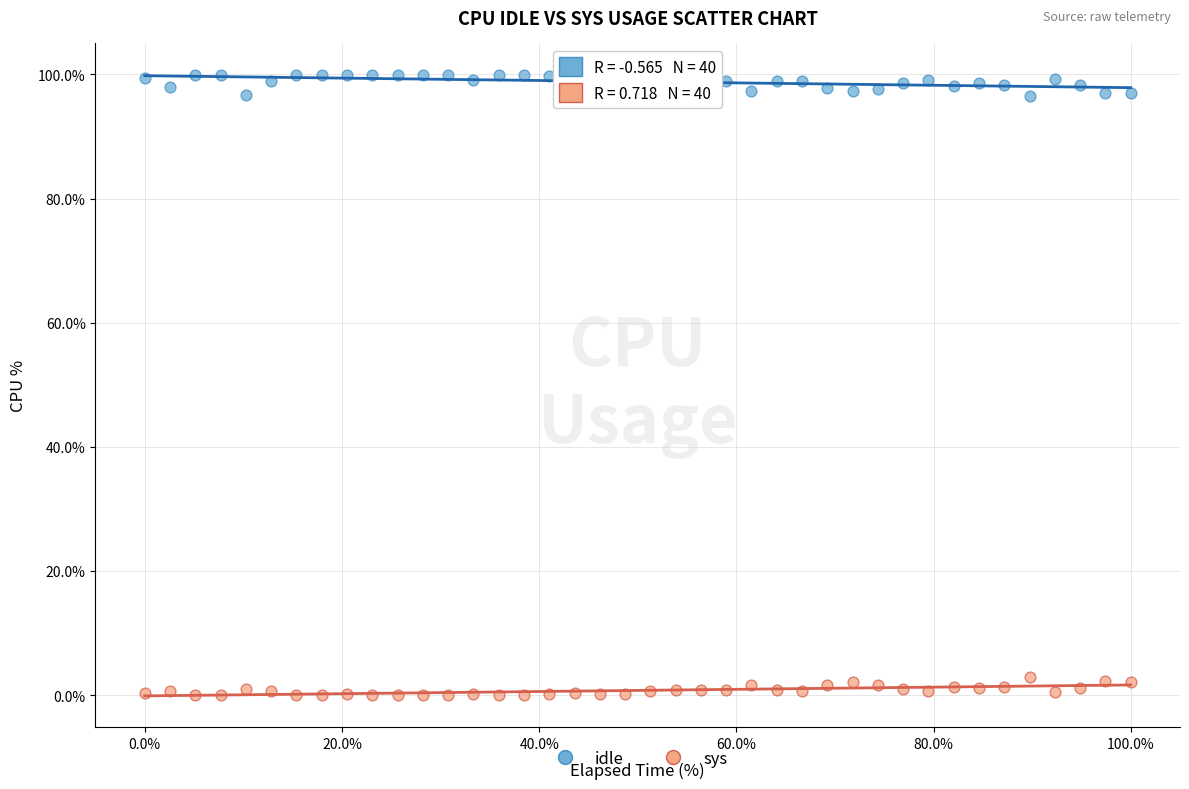

Which series contains the lowest Y value?

sys